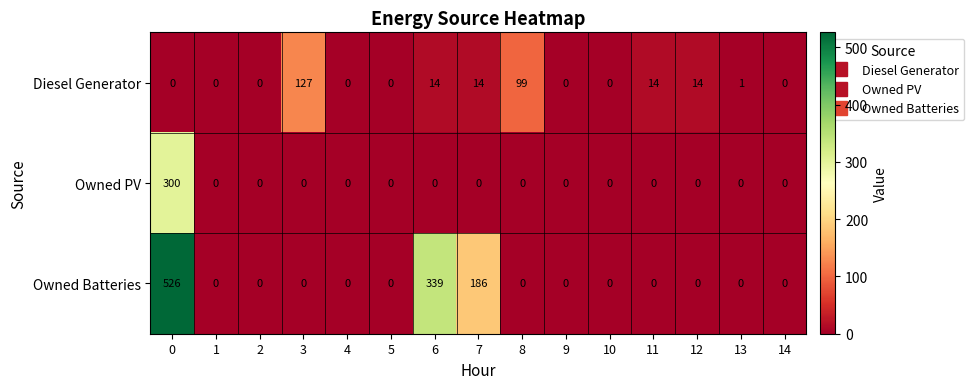

At which label is Diesel Generator closest to 63?

8